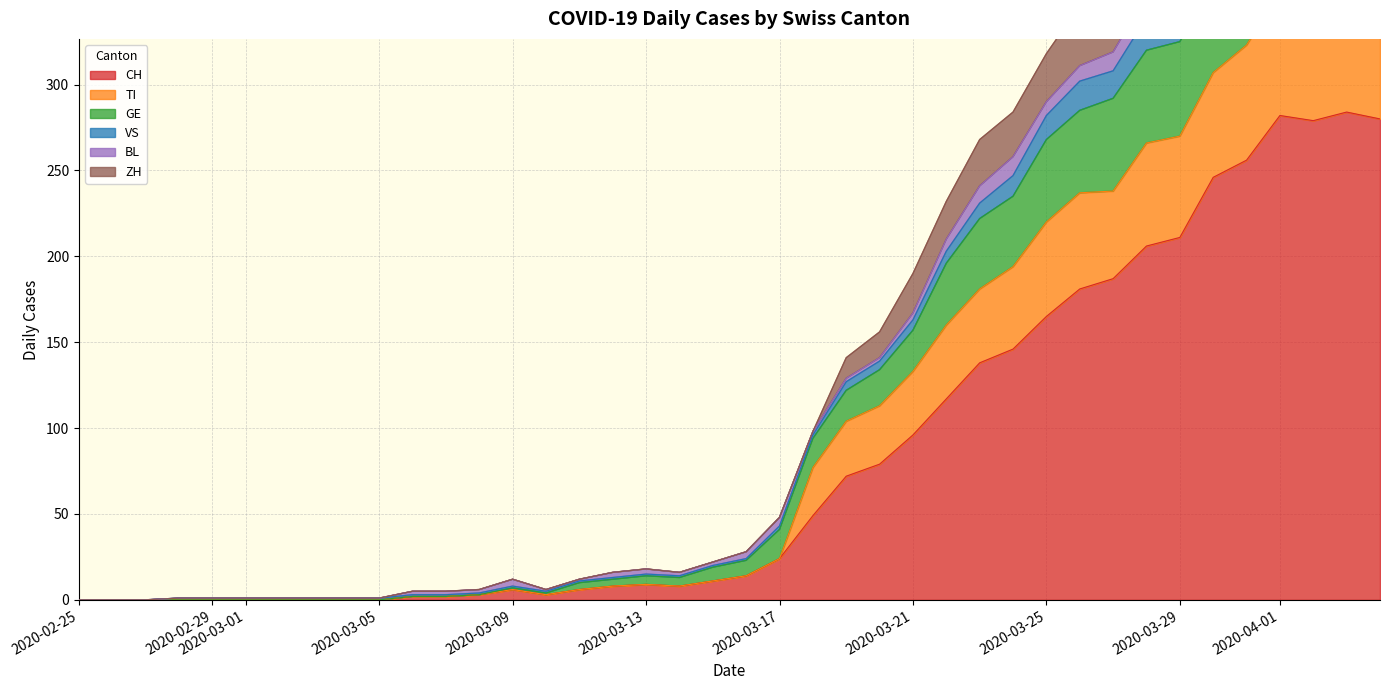

What is the highest value of the CH series?

284